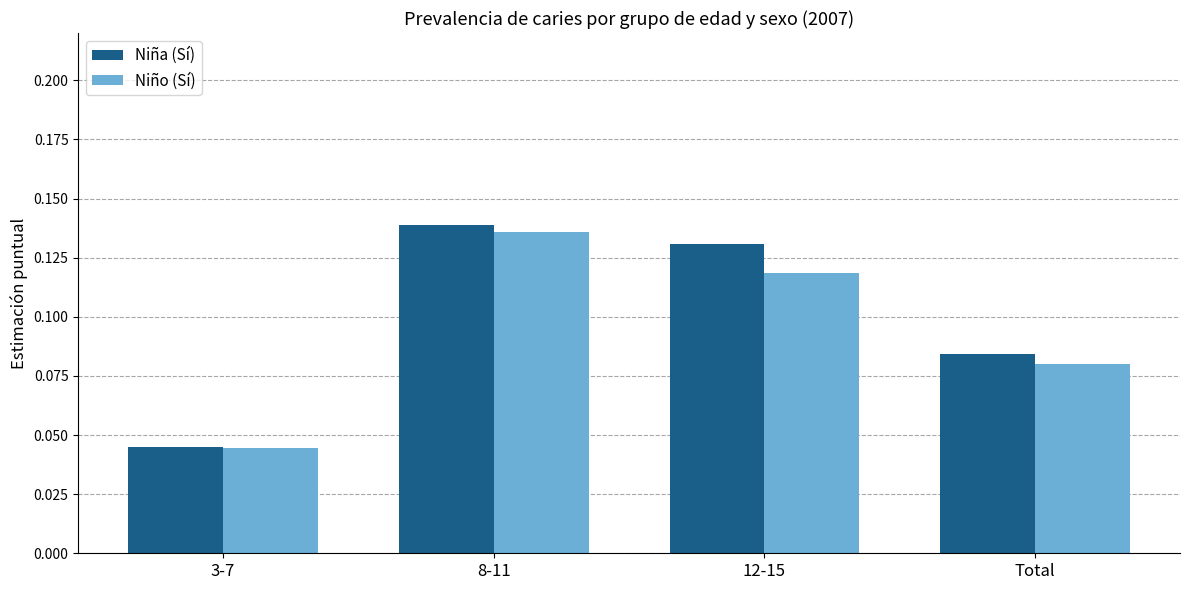

Does the chart contain stacked bars?

No